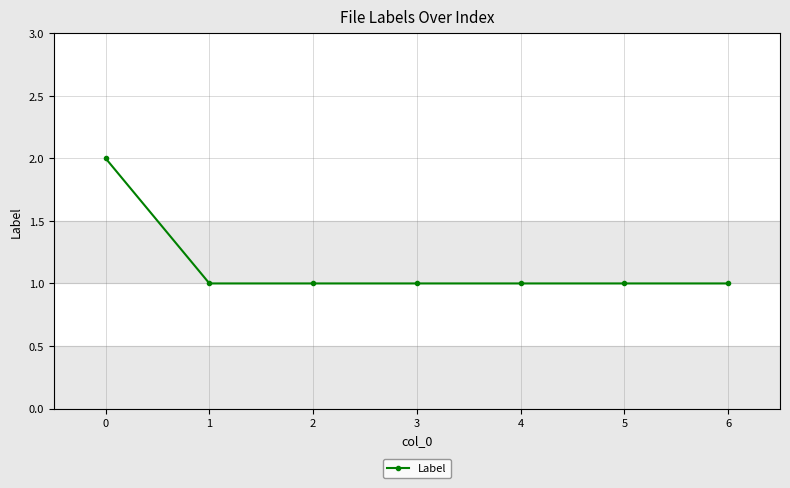

What is the value of the 5th point from the left?

1